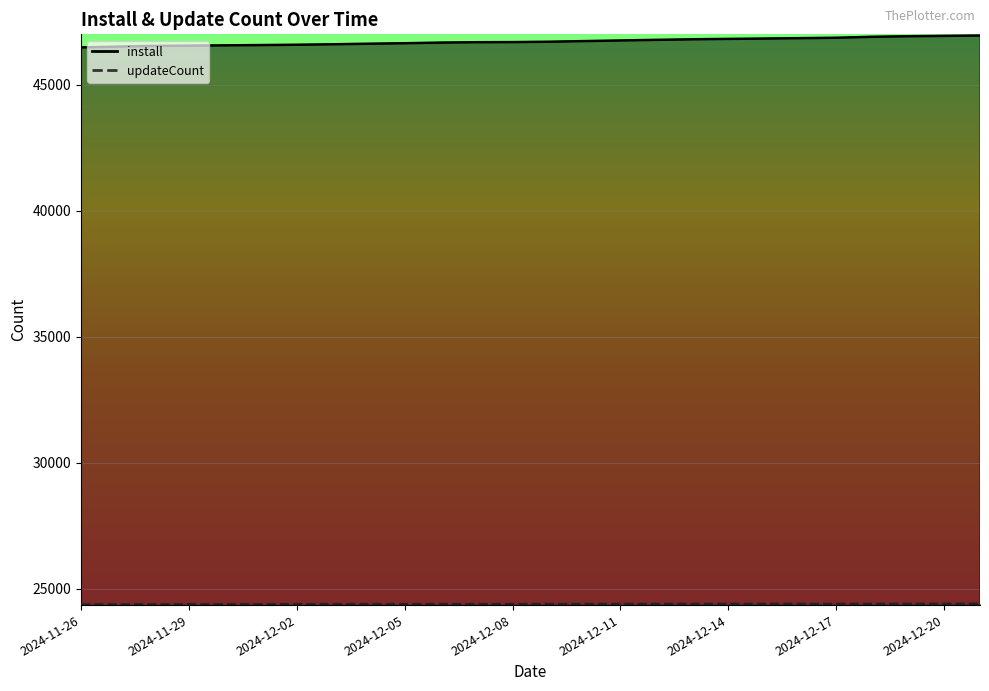

Which series has the largest total across all categories?

install